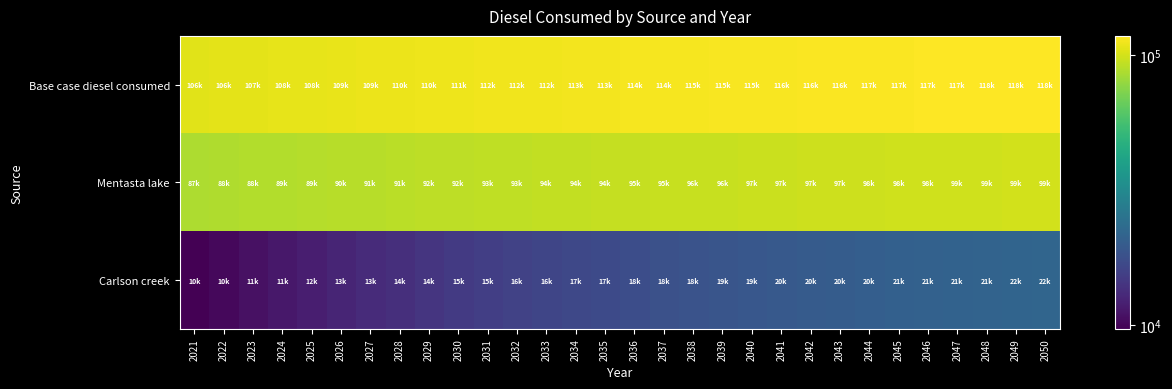

Which category has the highest value across all series?

2050